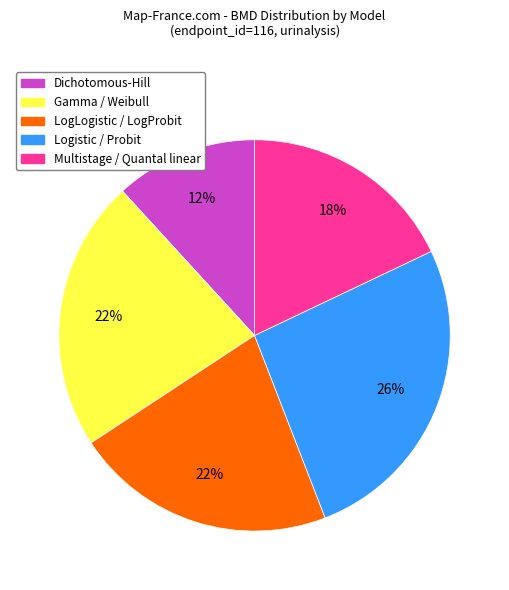

How many segments does this pie chart have?

5